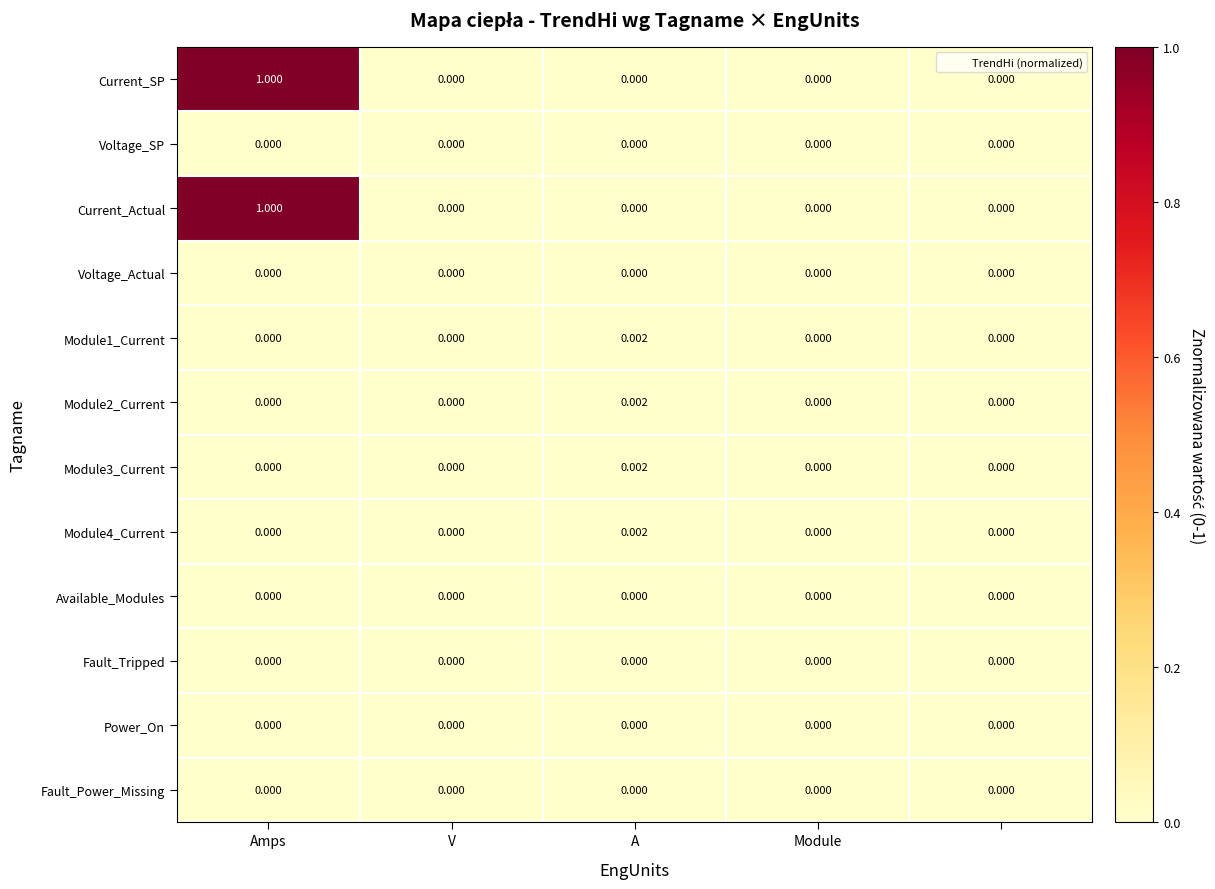

How many data points does each series have?

5